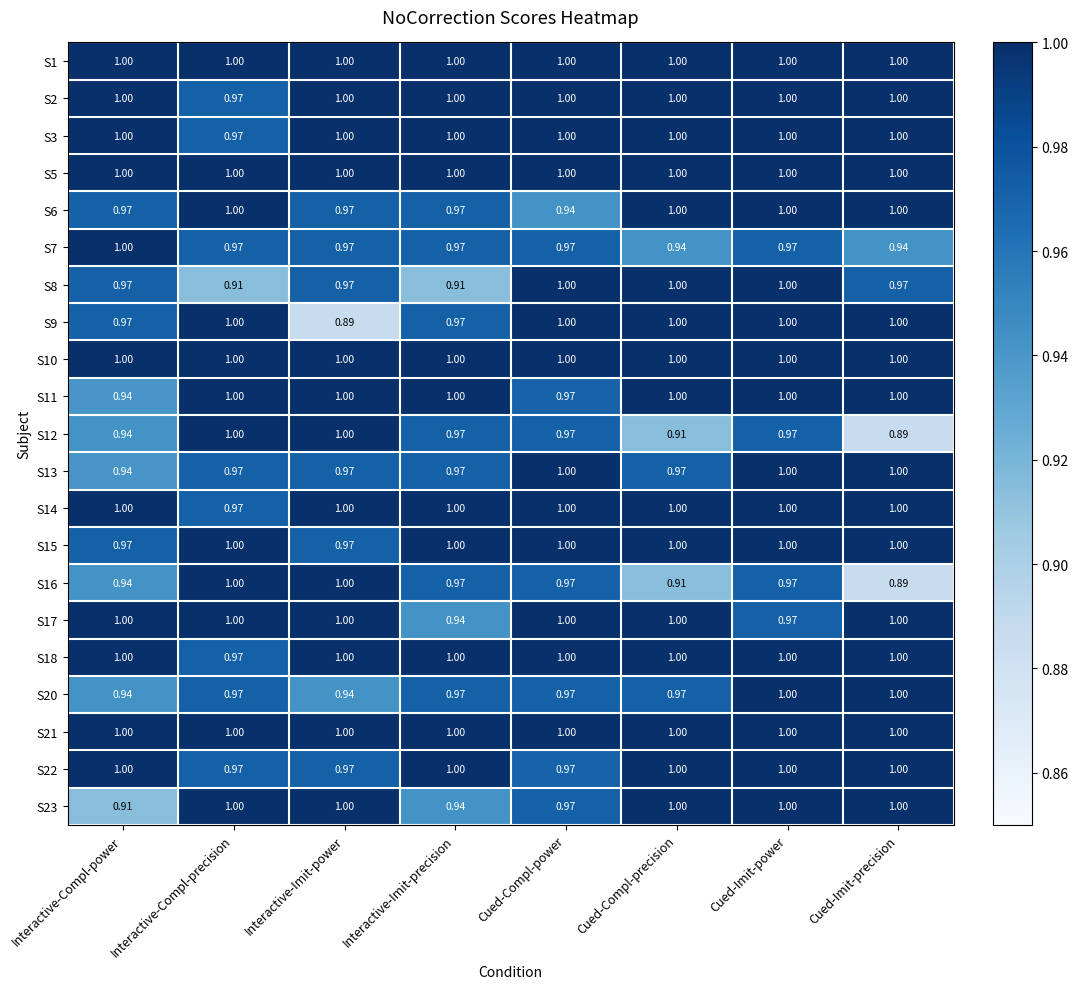

At which category is the sum across all series the highest?

Cued-Imit-power